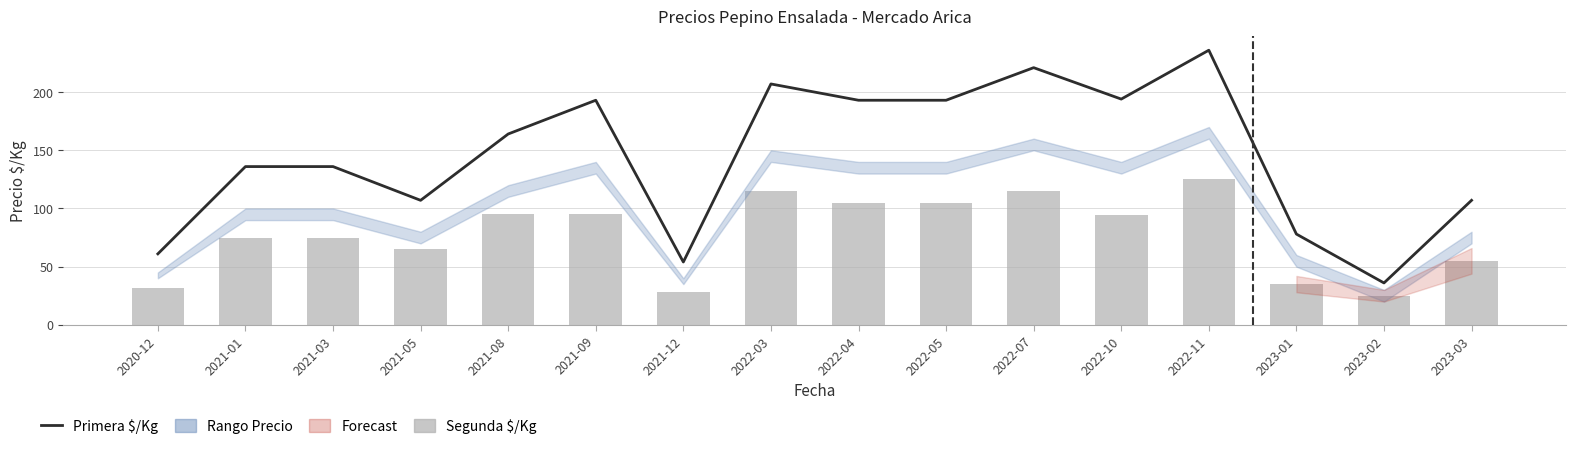

At which category is the sum across all series the highest?

2022-11